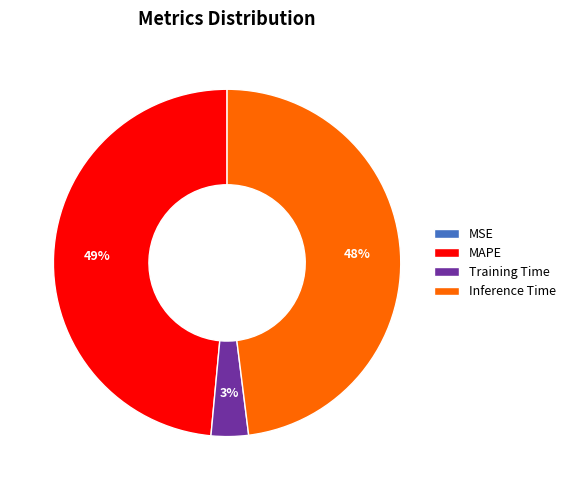

Does any single category account for the majority?

No